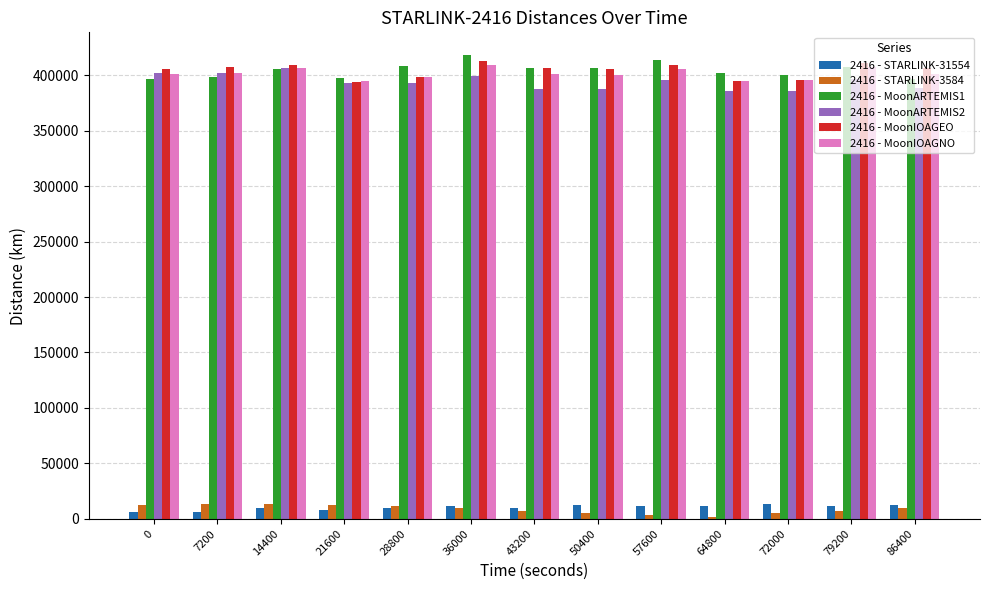

At which label does 2416 - STARLINK-31554 first exceed 11201?

36000